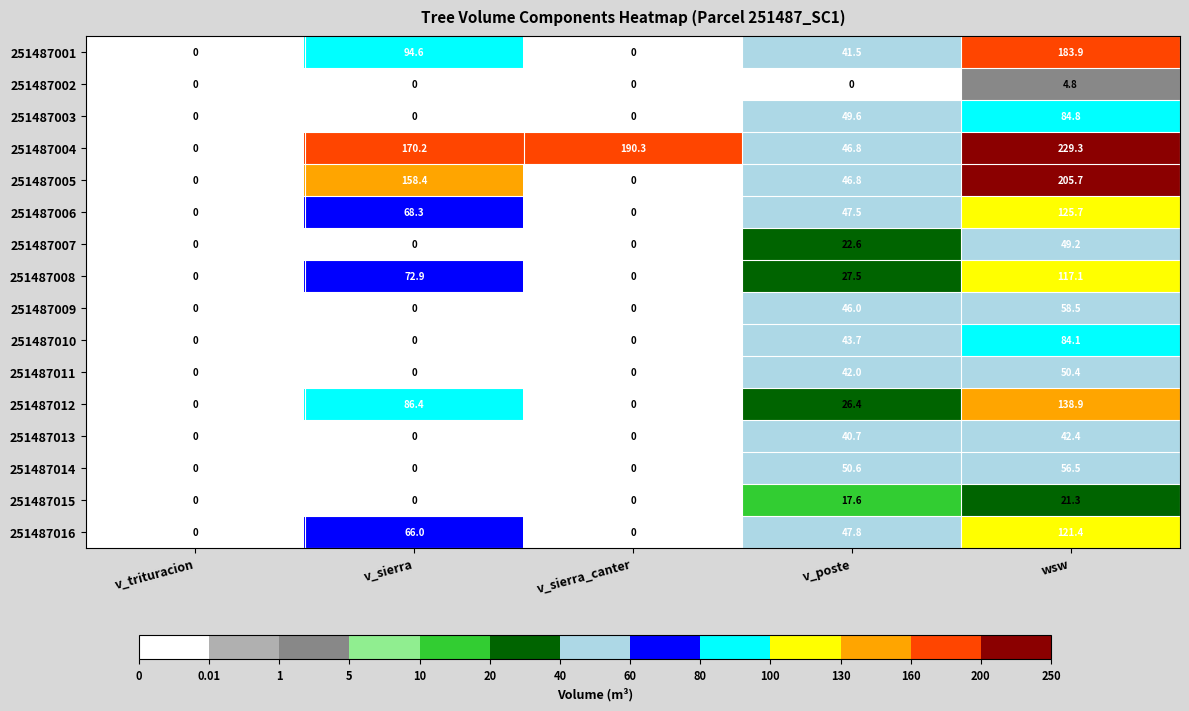

What is the sum of all 251487004 values?

636.6